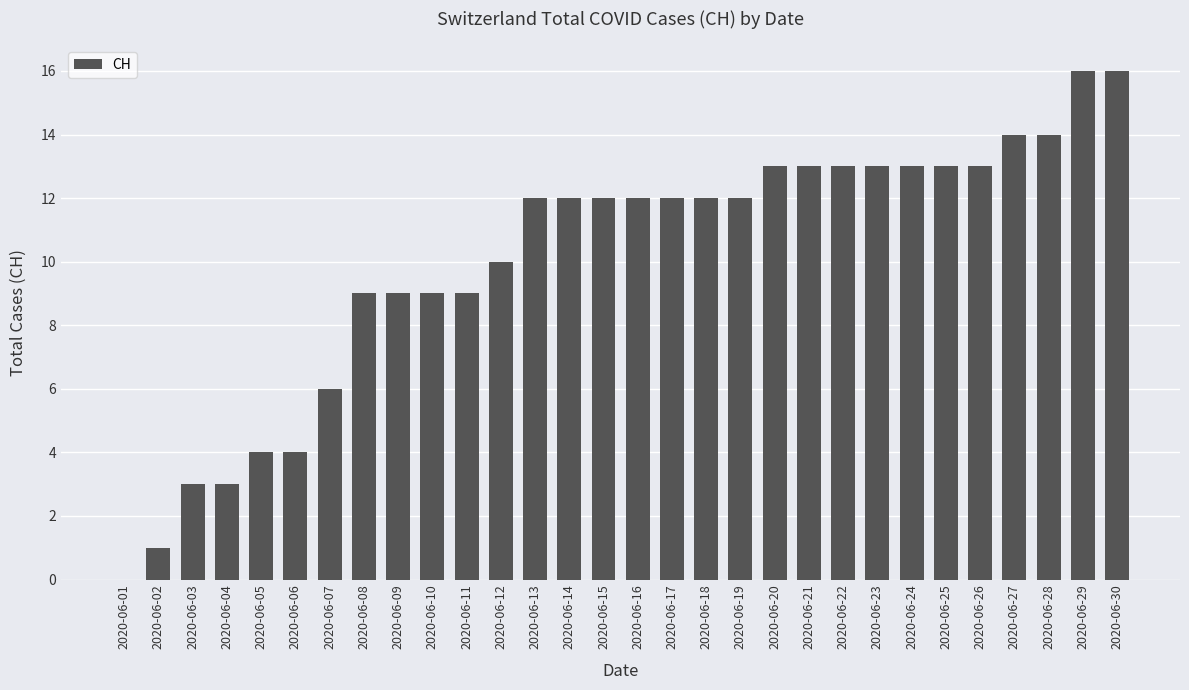

Reading left to right, transcribe all the data shown in this chart.

2020-06-01=0	2020-06-02=1	2020-06-03=3	2020-06-04=3	2020-06-05=4	2020-06-06=4	2020-06-07=6	2020-06-08=9	2020-06-09=9	2020-06-10=9	2020-06-11=9	2020-06-12=10	2020-06-13=12	2020-06-14=12	2020-06-15=12	2020-06-16=12	2020-06-17=12	2020-06-18=12	2020-06-19=12	2020-06-20=13	2020-06-21=13	2020-06-22=13	2020-06-23=13	2020-06-24=13	2020-06-25=13	2020-06-26=13	2020-06-27=14	2020-06-28=14	2020-06-29=16	2020-06-30=16